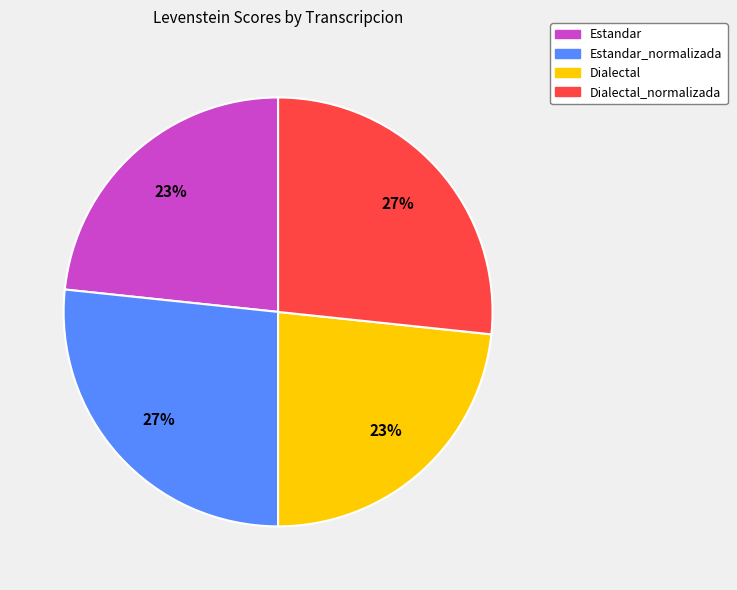

To the nearest percent, what percentage of the pie is Estandar_normalizada?

27%